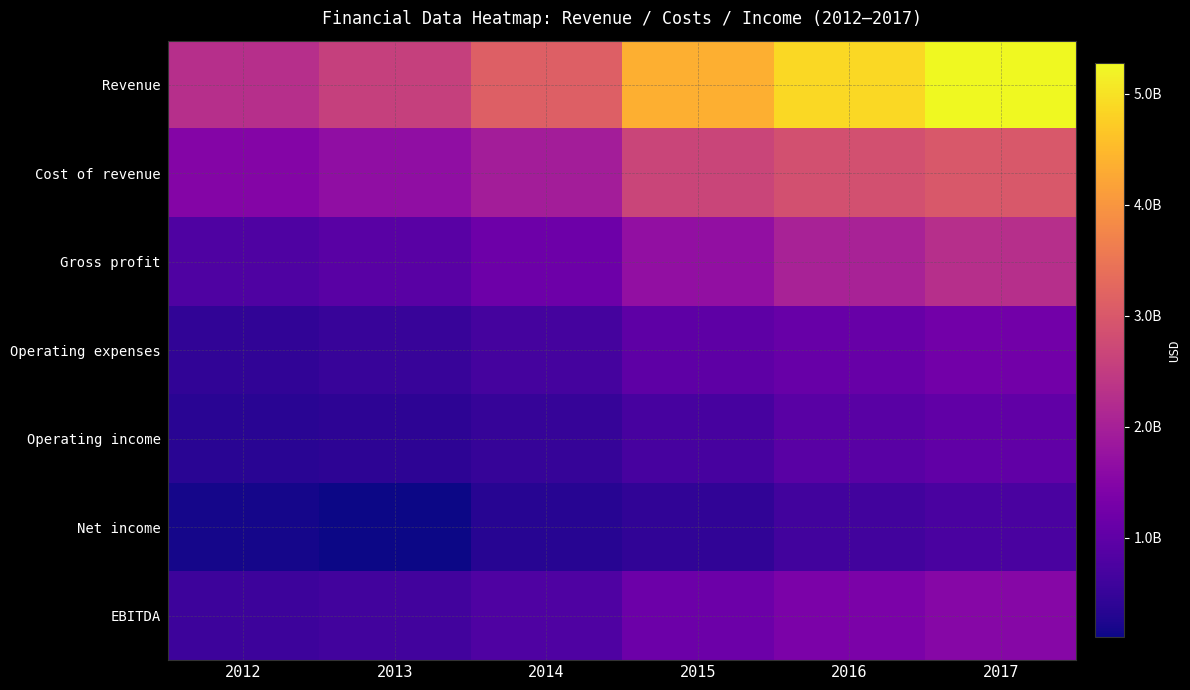

Between 2012 and 2016, which is larger?

2016